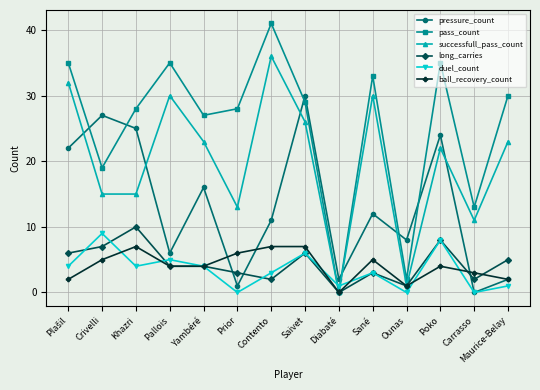

What is the sum of the long_carries values at Ounas and Maurice-Belay?

6